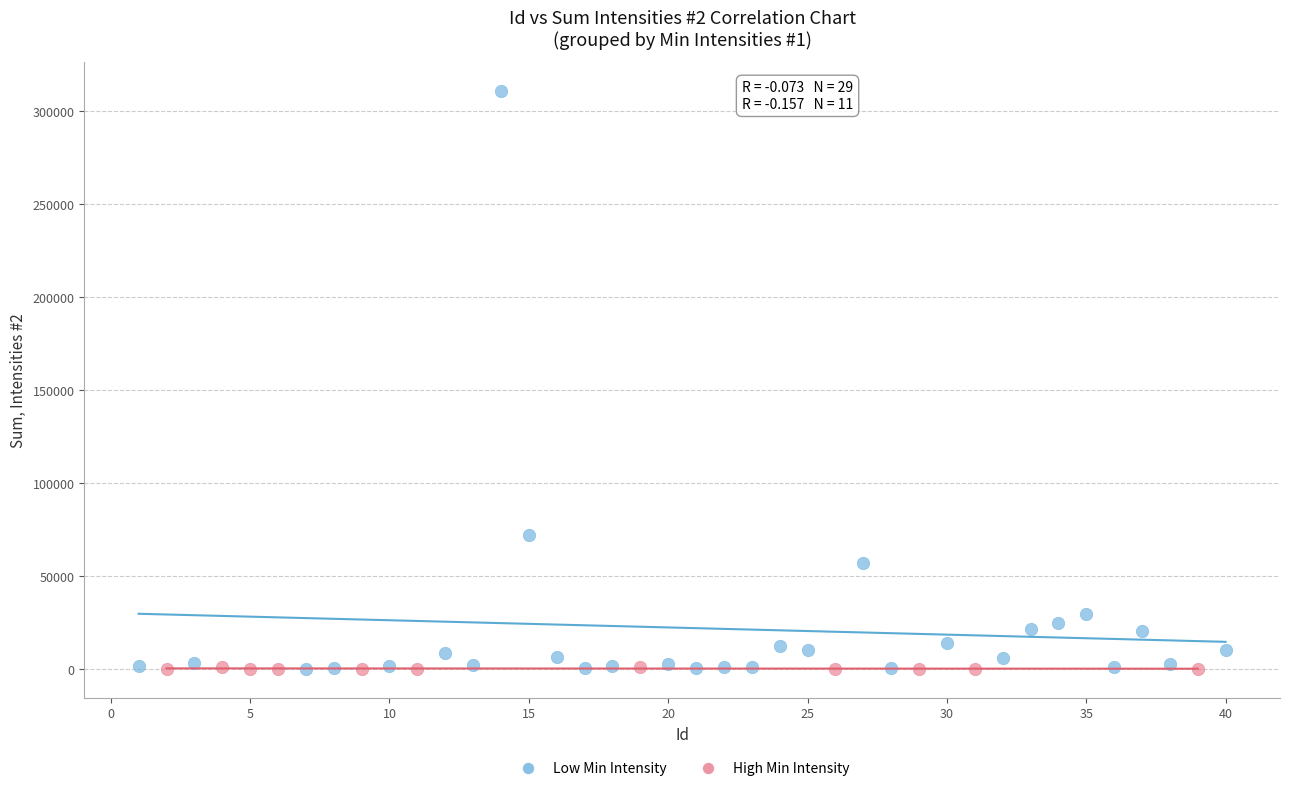

What are all the series names shown in the legend?

Low Min Intensity, High Min Intensity